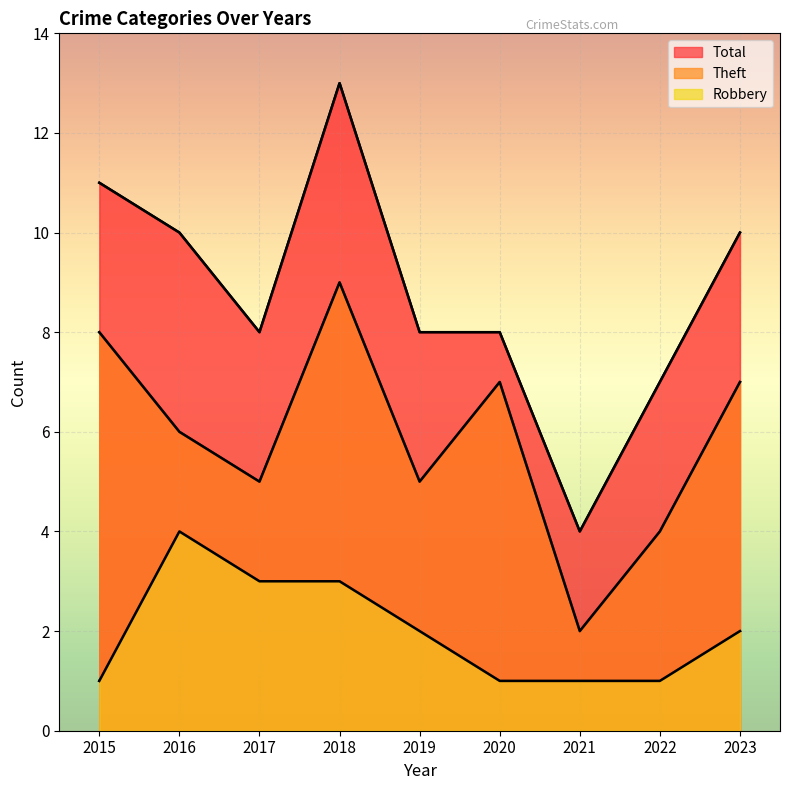

Does the chart display data point markers on the line(s)?

No